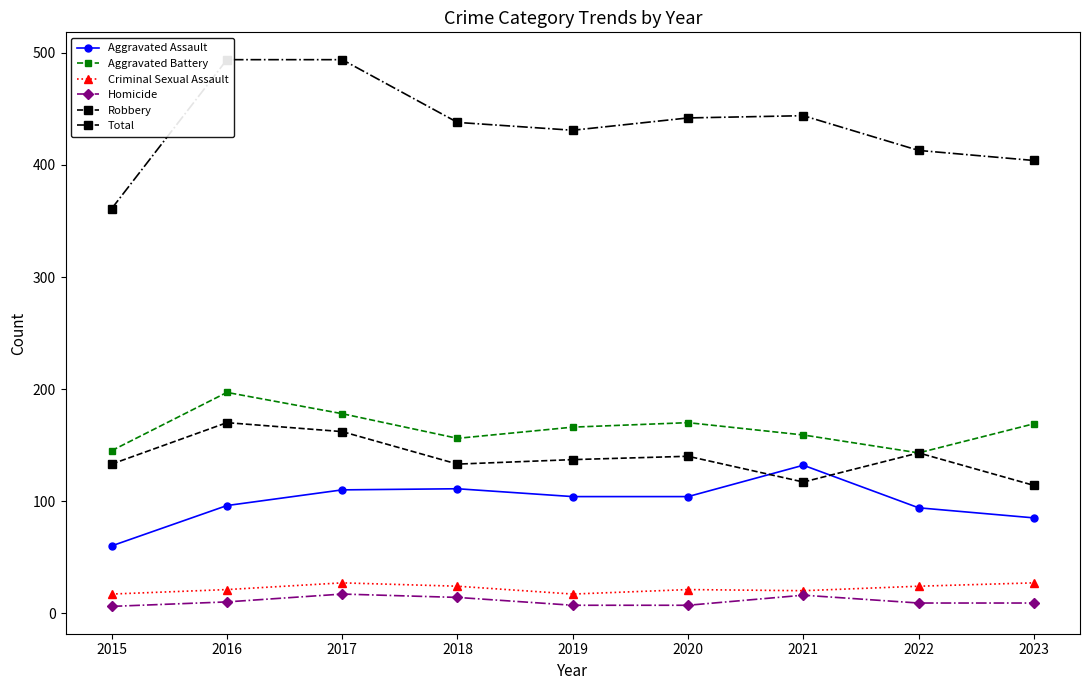

Reading right to left, transcribe all the data shown in this chart.

Aggravated Assault: 85	94	132	104	104	111	110	96	60
Aggravated Battery: 169	143	159	170	166	156	178	197	145
Criminal Sexual Assault: 27	24	20	21	17	24	27	21	17
Homicide: 9	9	16	7	7	14	17	10	6
Robbery: 114	143	117	140	137	133	162	170	133
Total: 404	413	444	442	431	438	494	494	361